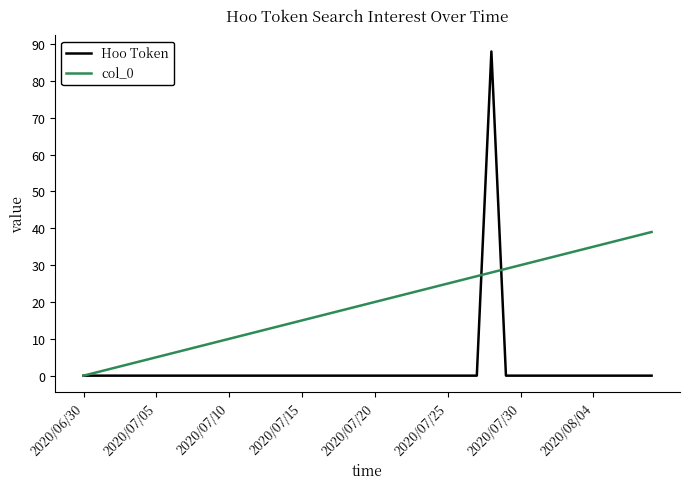

List the series in order of their overall mean, highest first.

col_0, Hoo Token